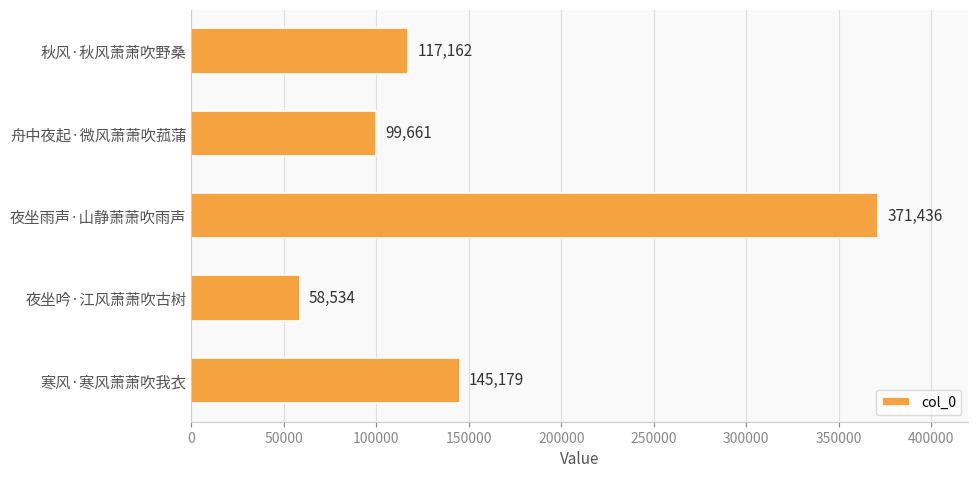

Is it true that the value at 秋风·秋风萧萧吹野桑 is 158257?

False